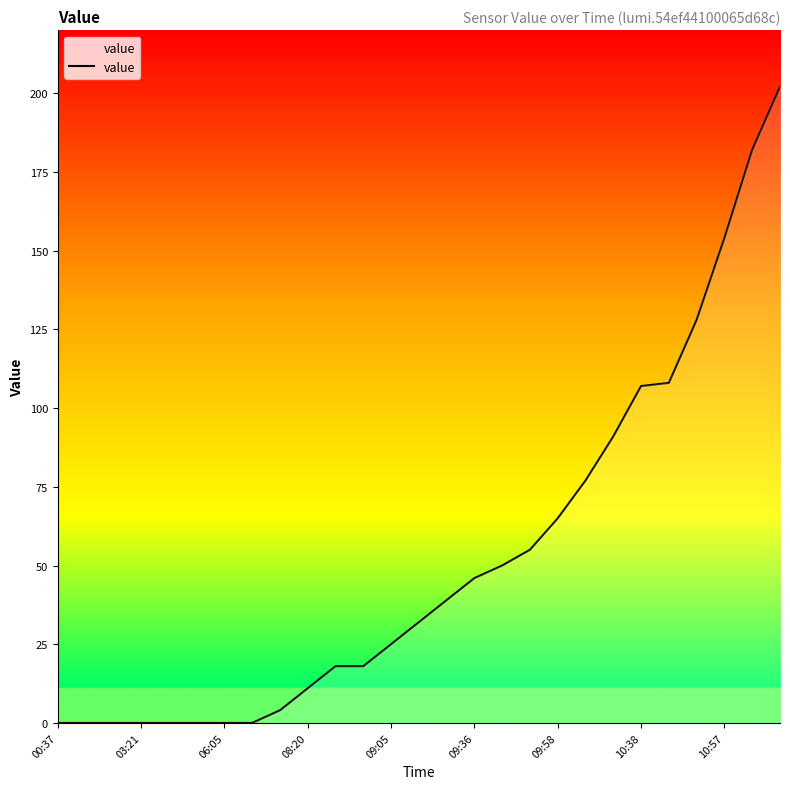

What is the greatest value displayed?

202